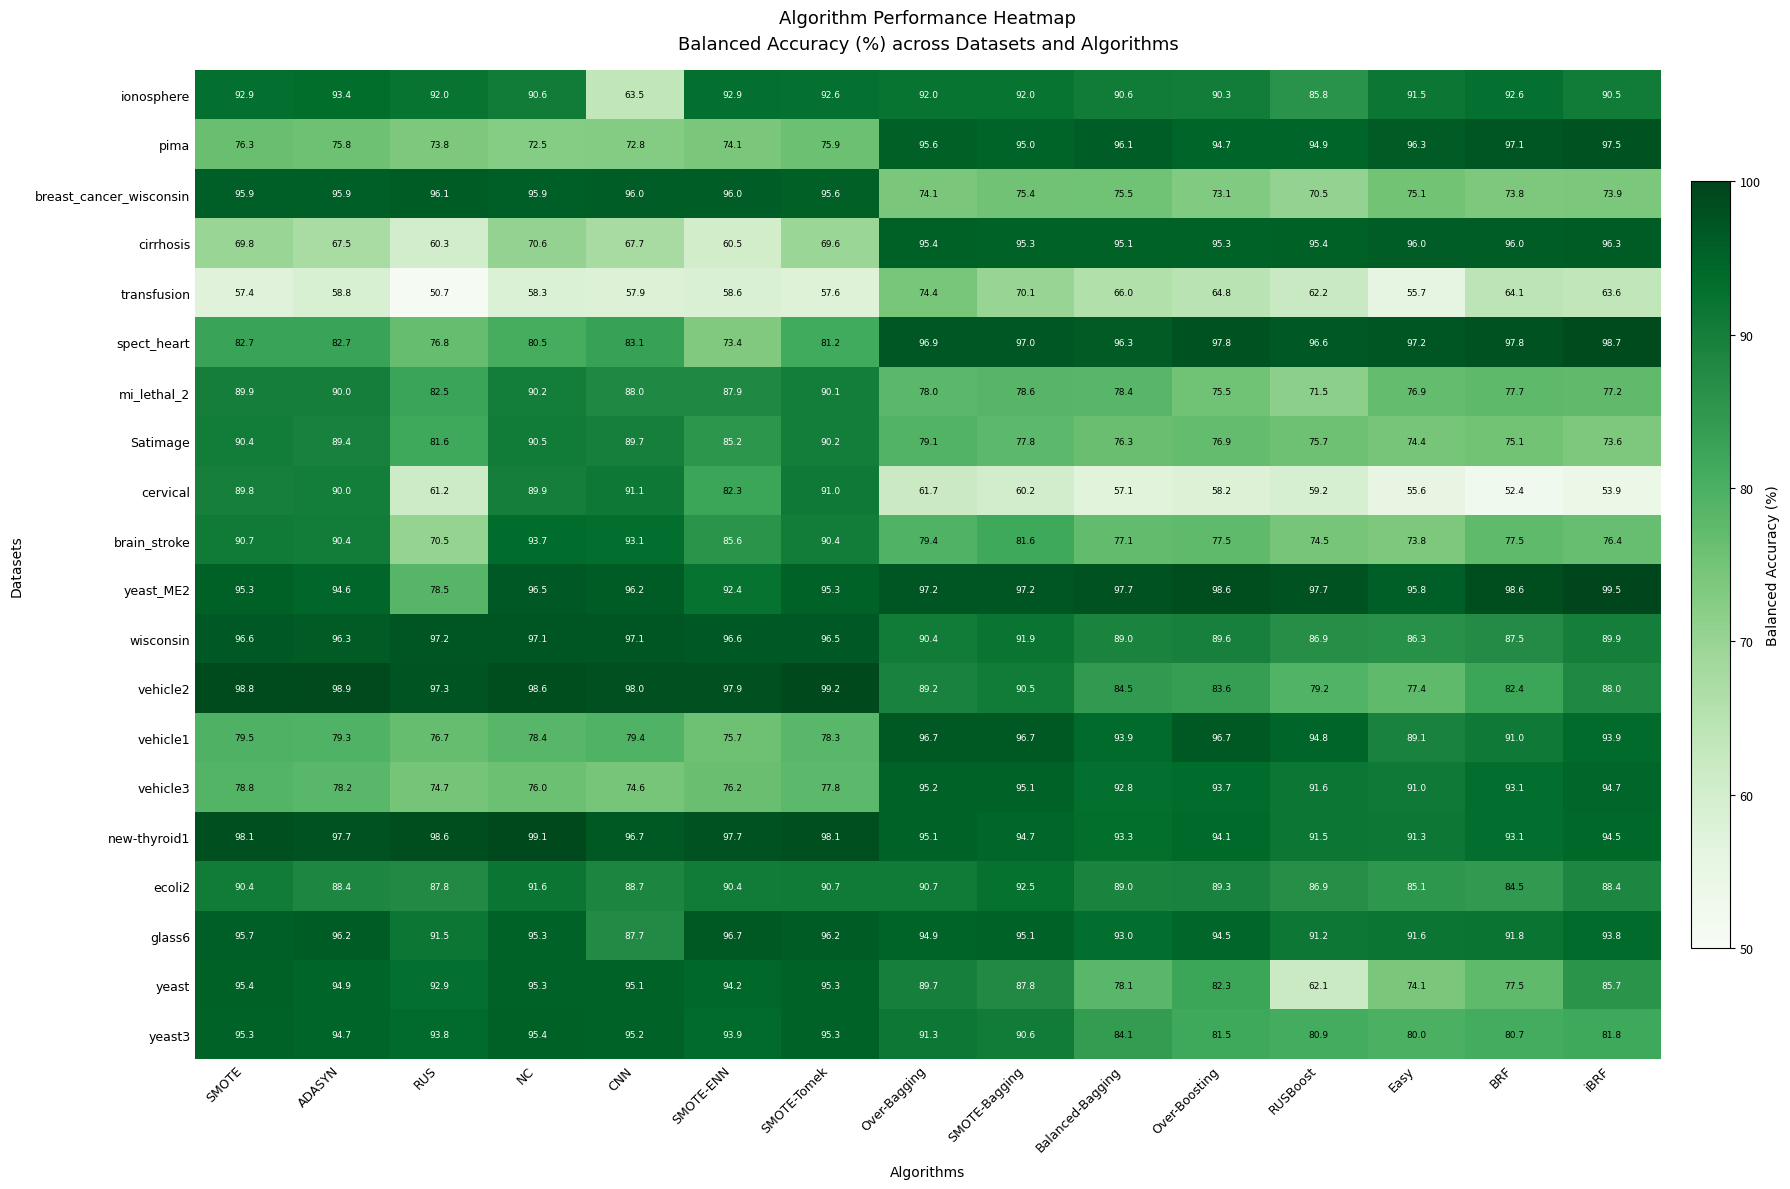

At which label does ecoli2 first exceed 89?

SMOTE